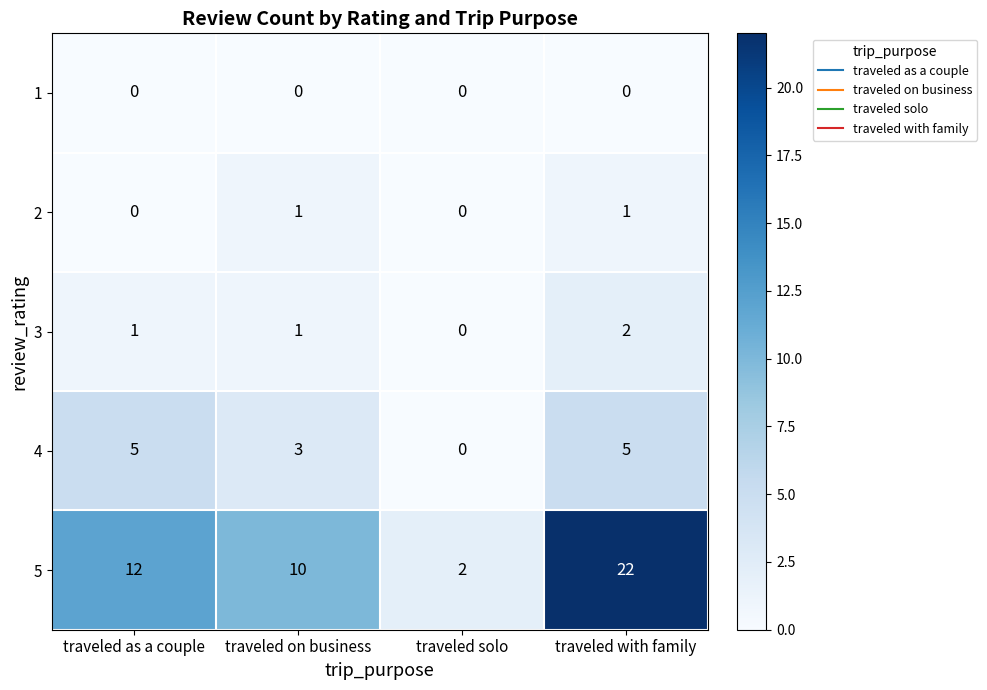

Which series changed the most between traveled as a couple and traveled solo?

5